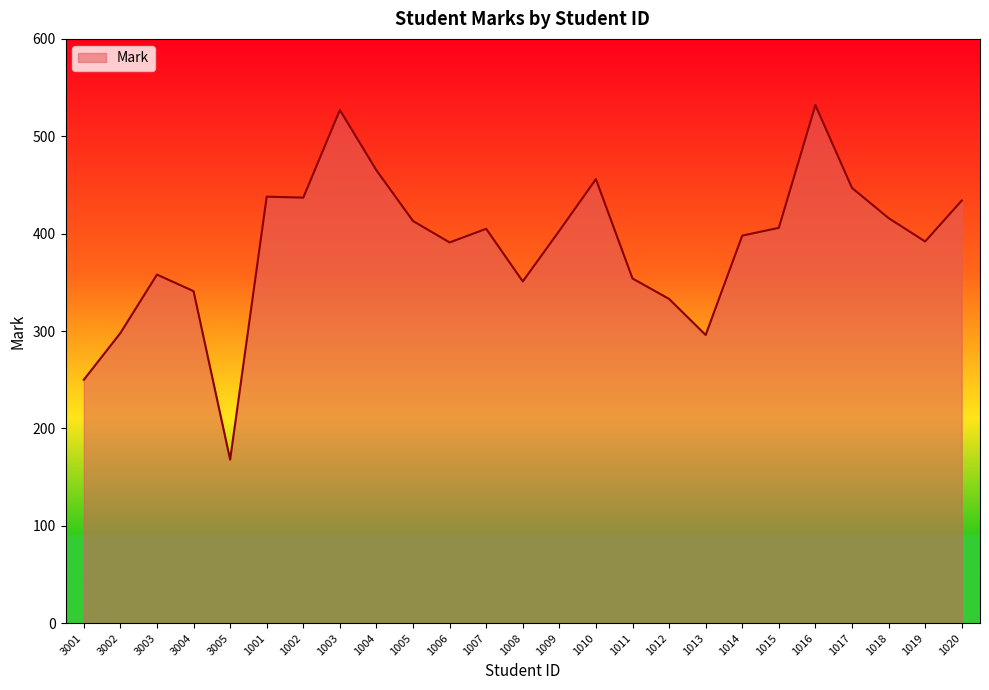

What is the difference between the values at 1009 and 1013?

107